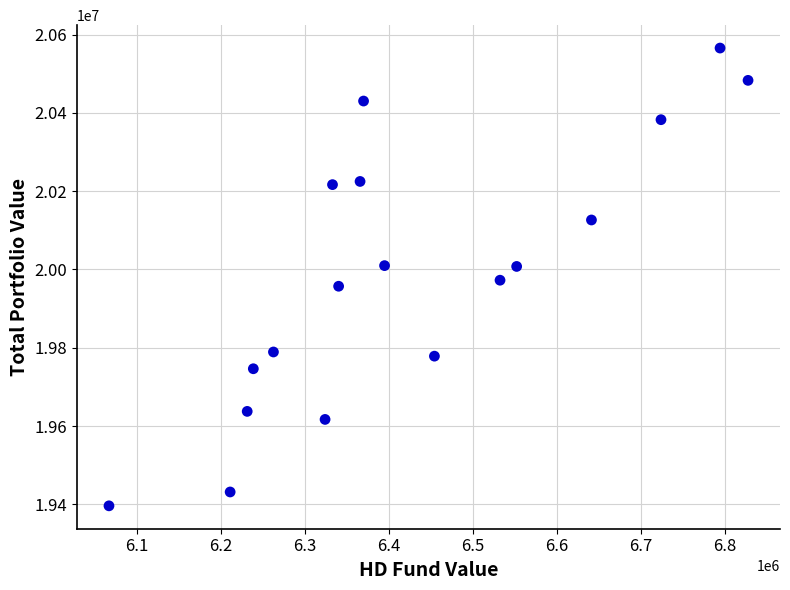

What is the range of X values (max minus min)?

761049.5